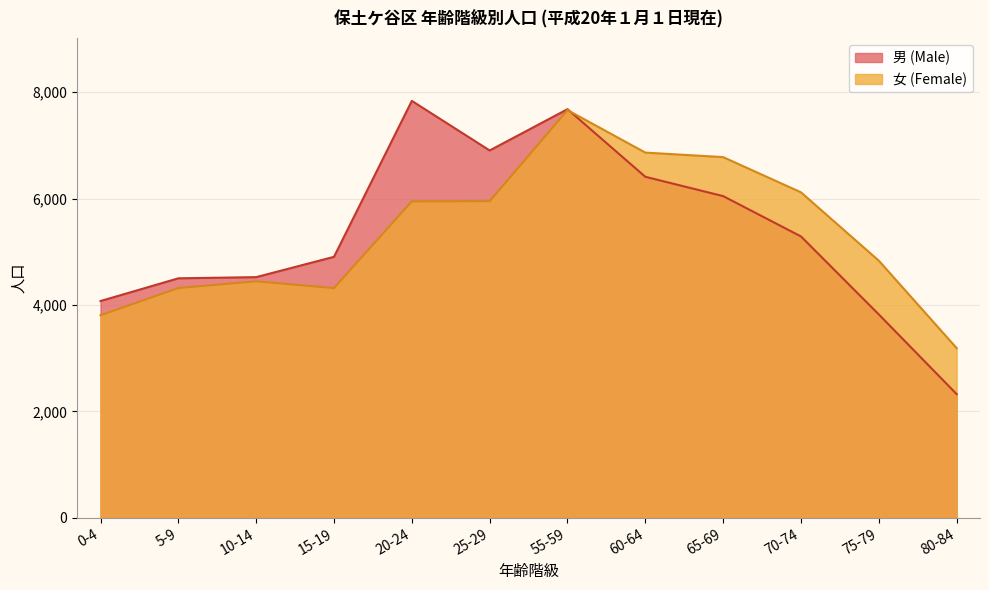

List the series in order of their peak value, lowest first.

女 (Female), 男 (Male)